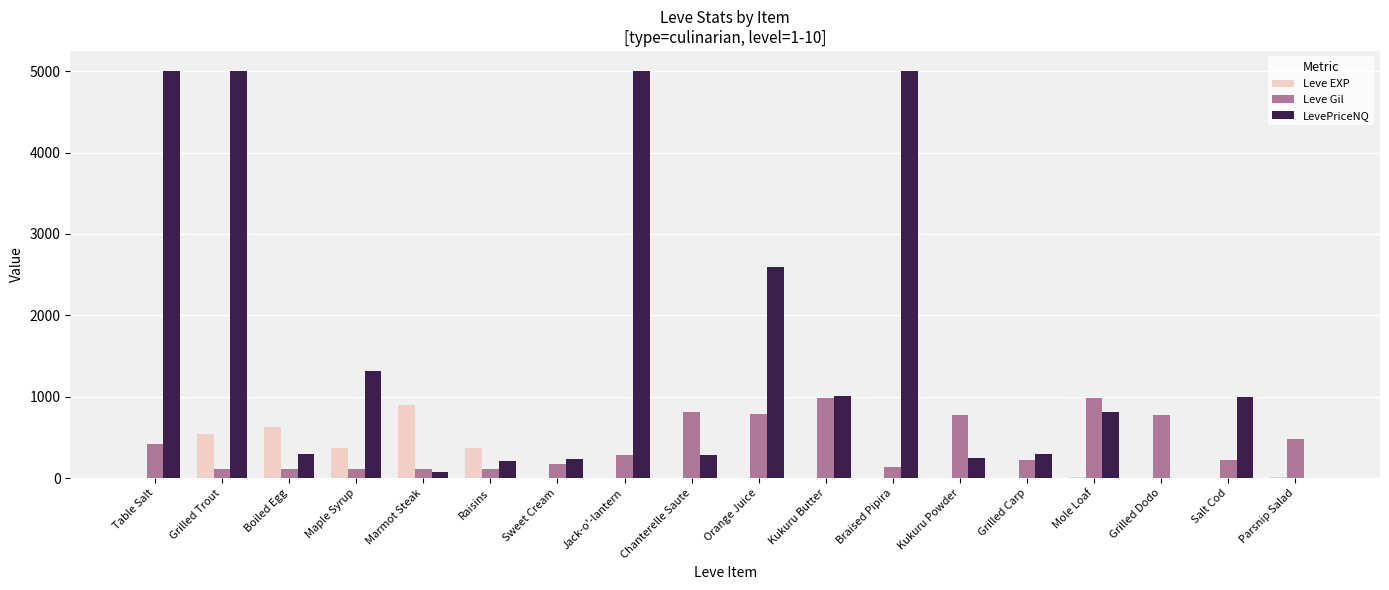

Is the value of LevePriceNQ at Kukuru Powder greater than the value of Leve Gil at Parsnip Salad?

No